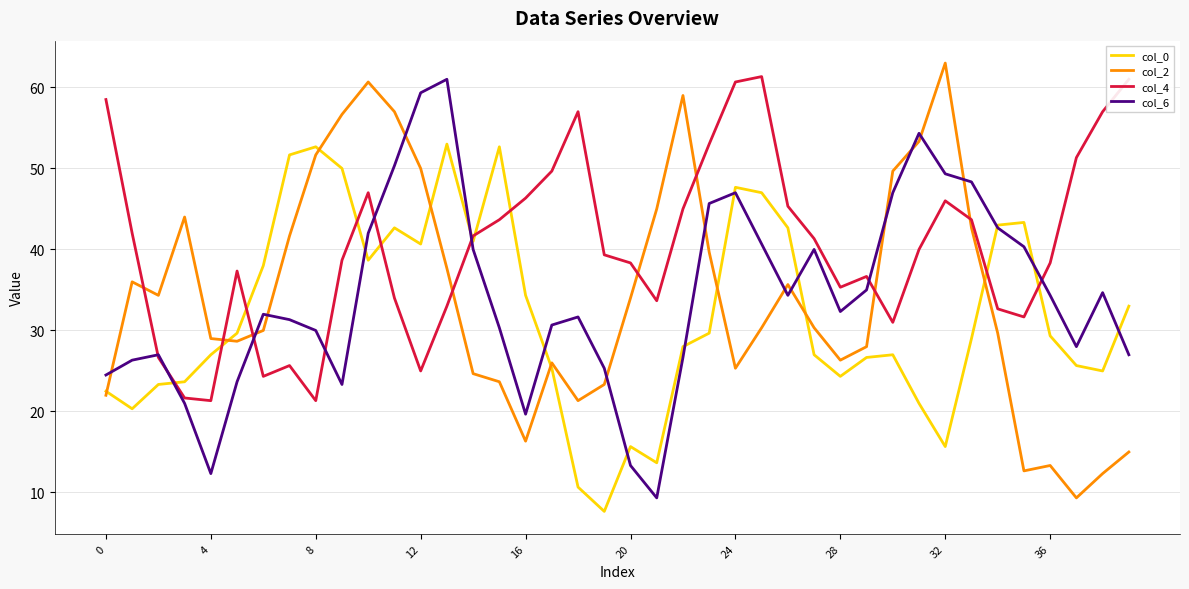

Which series has the largest total across all categories?

col_4